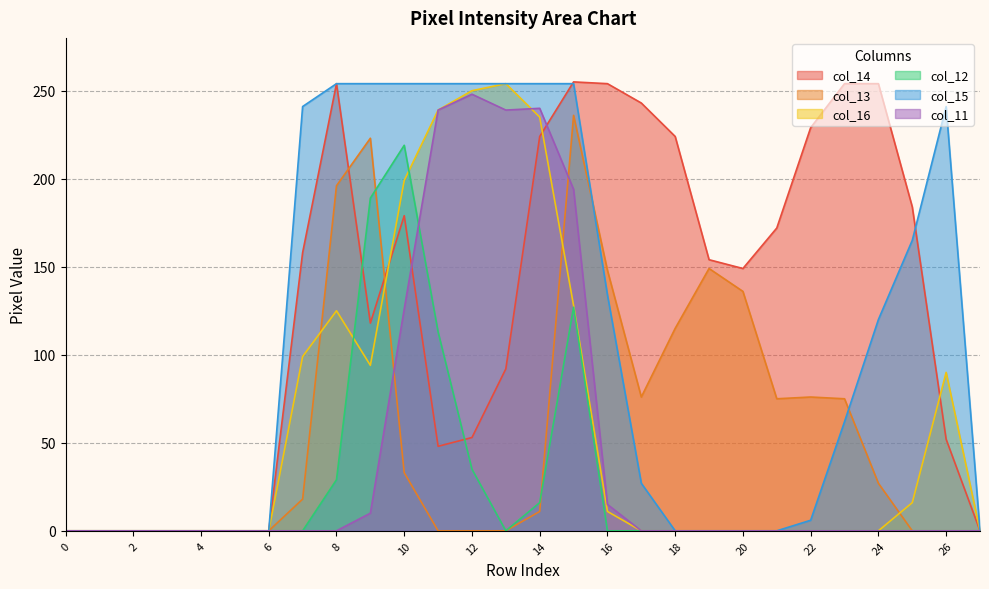

Count the number of data series in this chart.

6